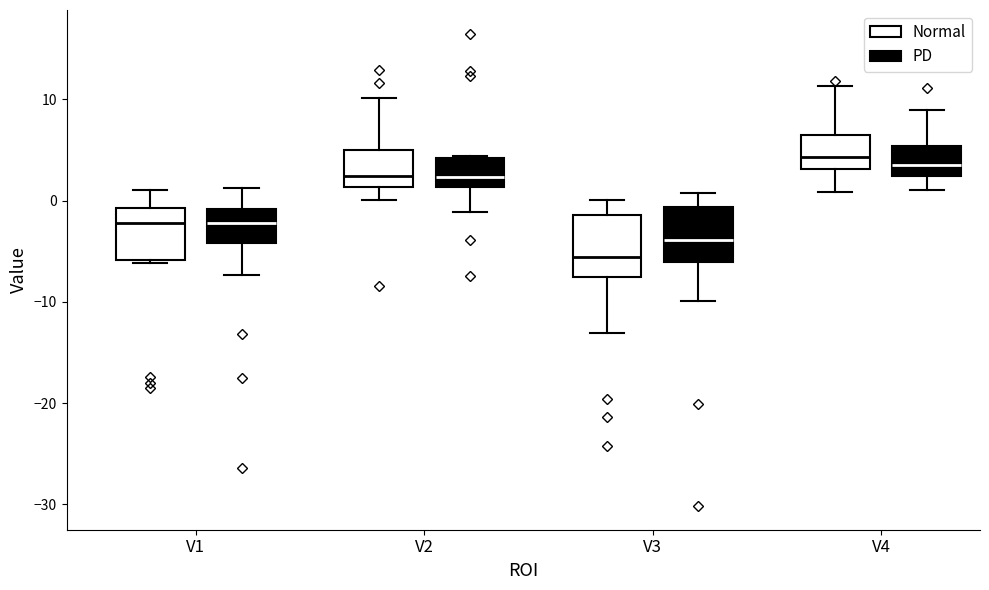

Reading left to right, read every box against the y-axis: the position of its median line, the range the box covers, and the ends of its whiskers. The values are not printed on the chart, so give them approximately, as read against the axis.

V1 (Normal): median -2, box -6 to -1, whiskers -6 (just below the box's lower edge) to 1
V1 (PD): median -2, box -4 to -1, whiskers -7 to 1
V2 (Normal): median 2, box 1 to 5, whiskers 0 to 10
V2 (PD): median 2, box 1 to 4, whiskers -1 to 4
V3 (Normal): median -6, box -8 to -1, whiskers -13 to 0
V3 (PD): median -4, box -6 to -1, whiskers -10 to 1
V4 (Normal): median 4, box 3 to 7, whiskers 1 to 11
V4 (PD): median 4, box 2 to 5, whiskers 1 to 9